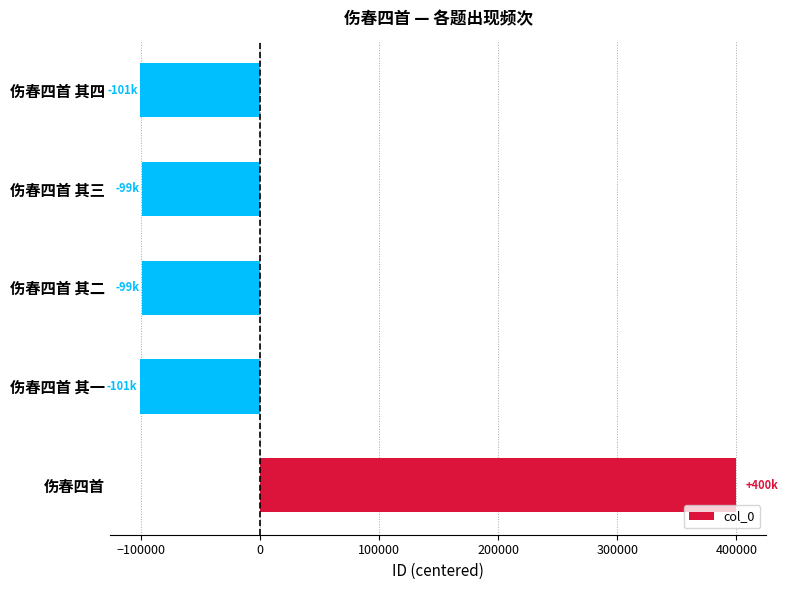

Are the bars horizontal?

Yes